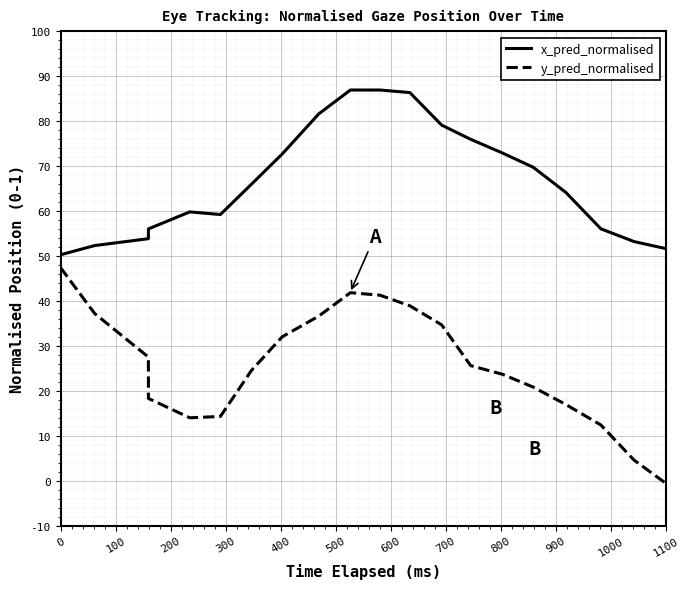

What is the sum of all y_pred_normalised values?

5.1